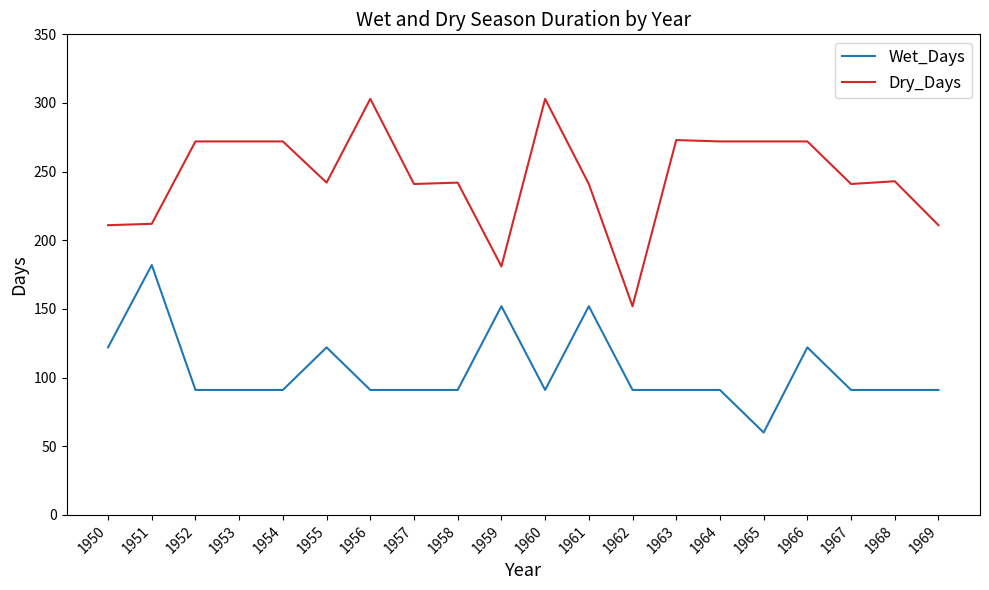

Which series has the widest spread of values?

Dry_Days